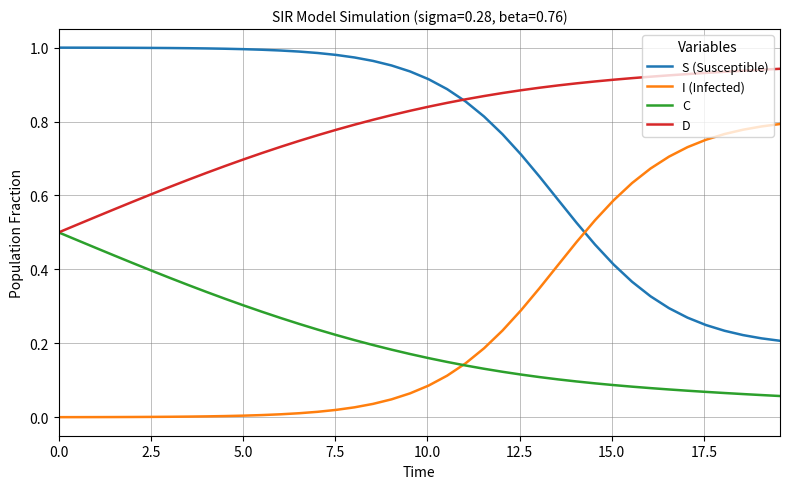

After their last crossing, which series has the higher values: S (Susceptible) or I (Infected)?

I (Infected)